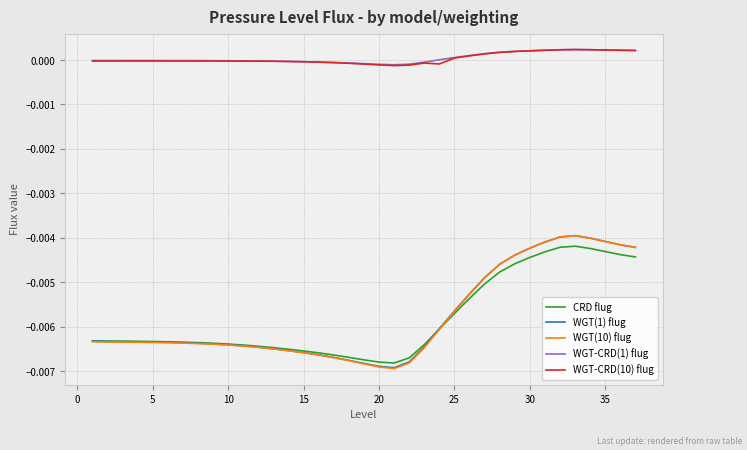

In WGT(10) flug, how many points are higher than both neighbors (excluding endpoints)?

1